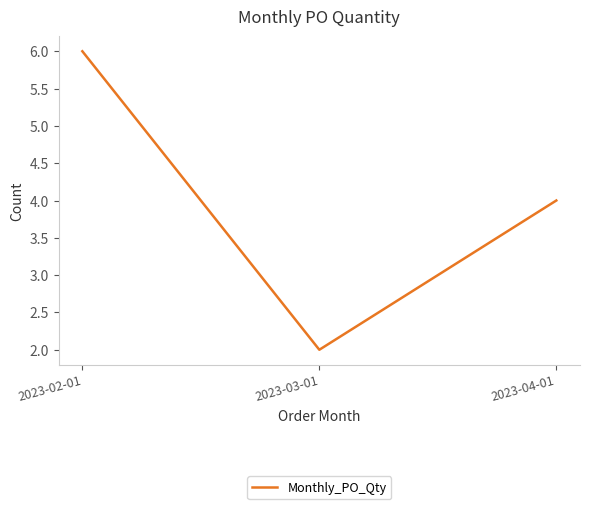

What is the approximate value at 2023-03-01?

2